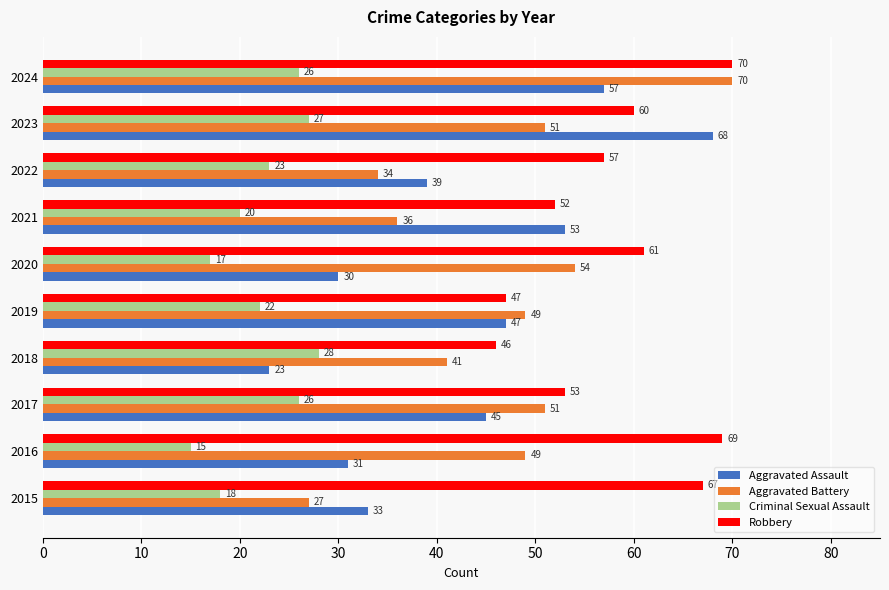

At which label does Criminal Sexual Assault reach its peak?

2018